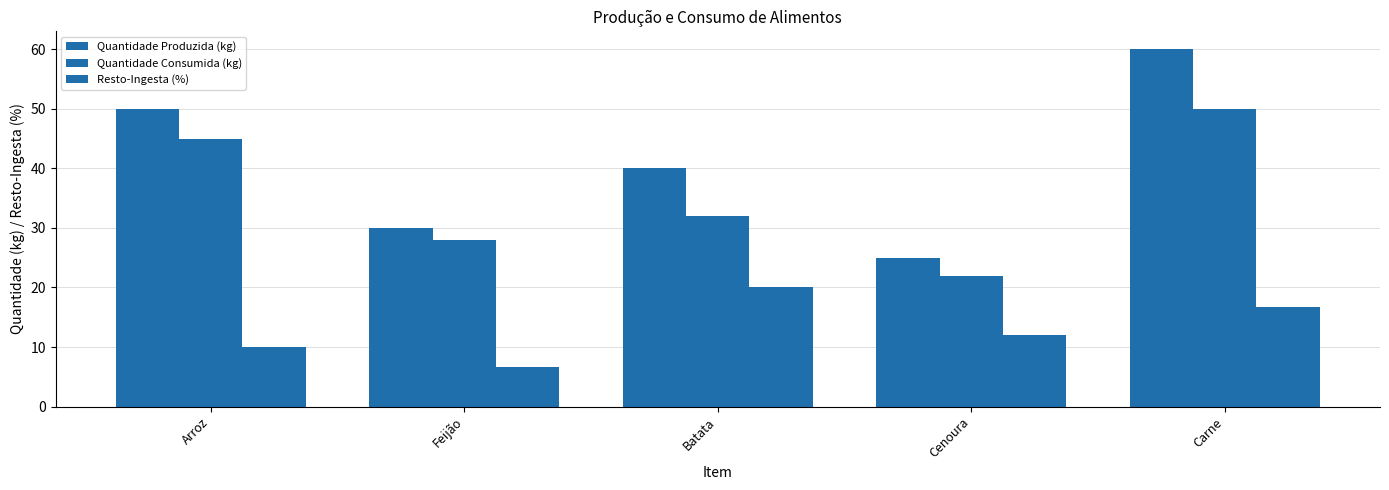

Does the chart contain any negative values?

No